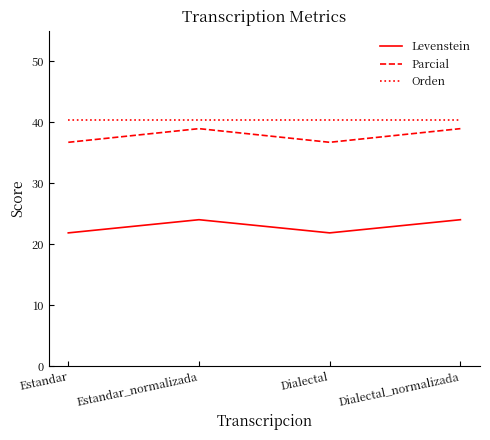

Which series has the largest total across all categories?

Orden